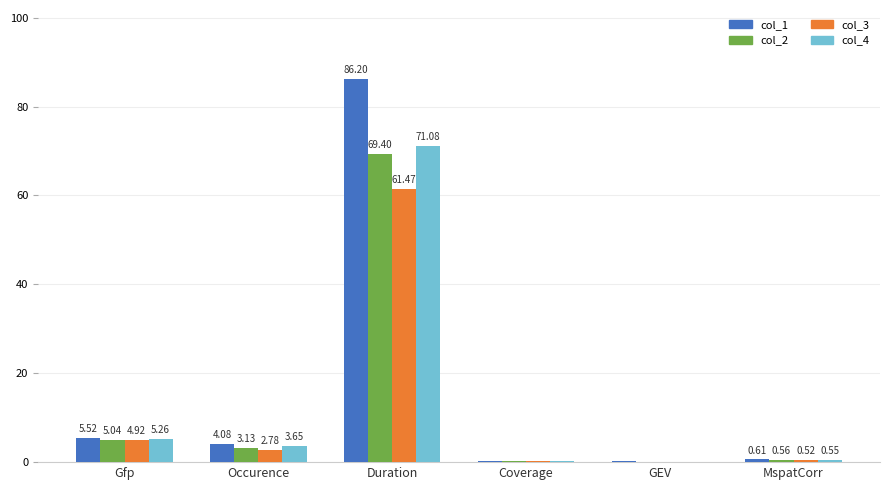

Between Gfp and Coverage, which series saw the biggest shift?

col_1